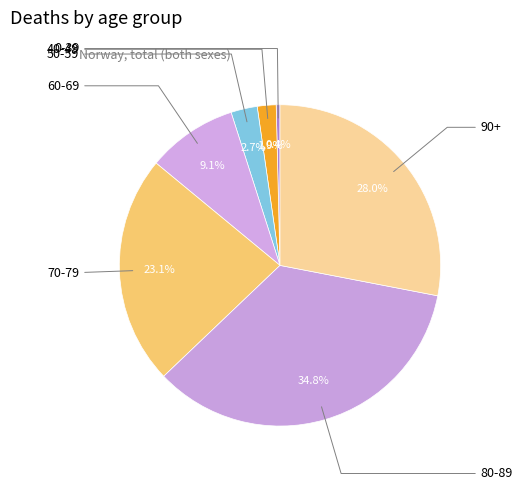

True or false: 40-49 accounts for 10% of the total.

False